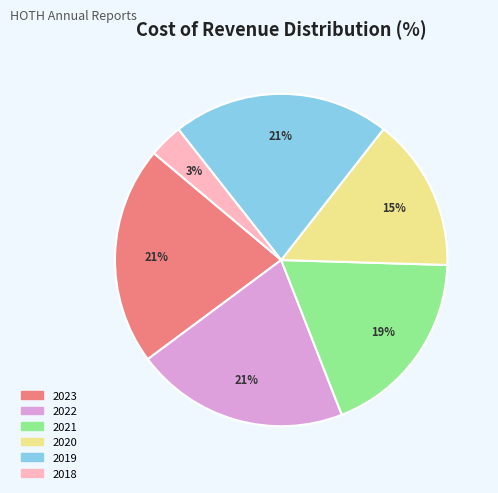

What is the smallest slice in the pie chart?

2018